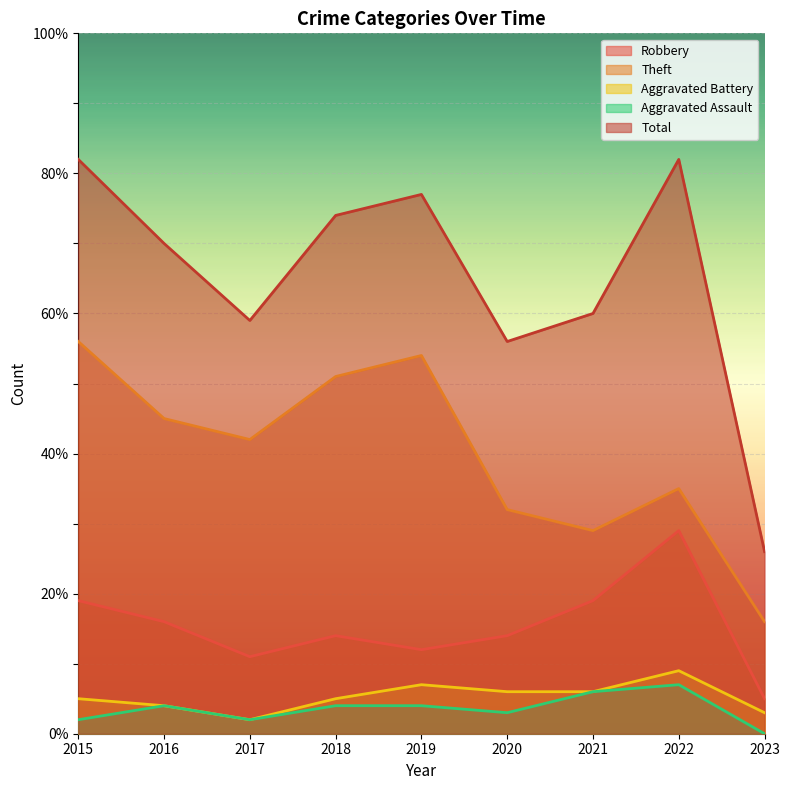

What is the maximum value for Theft?

56